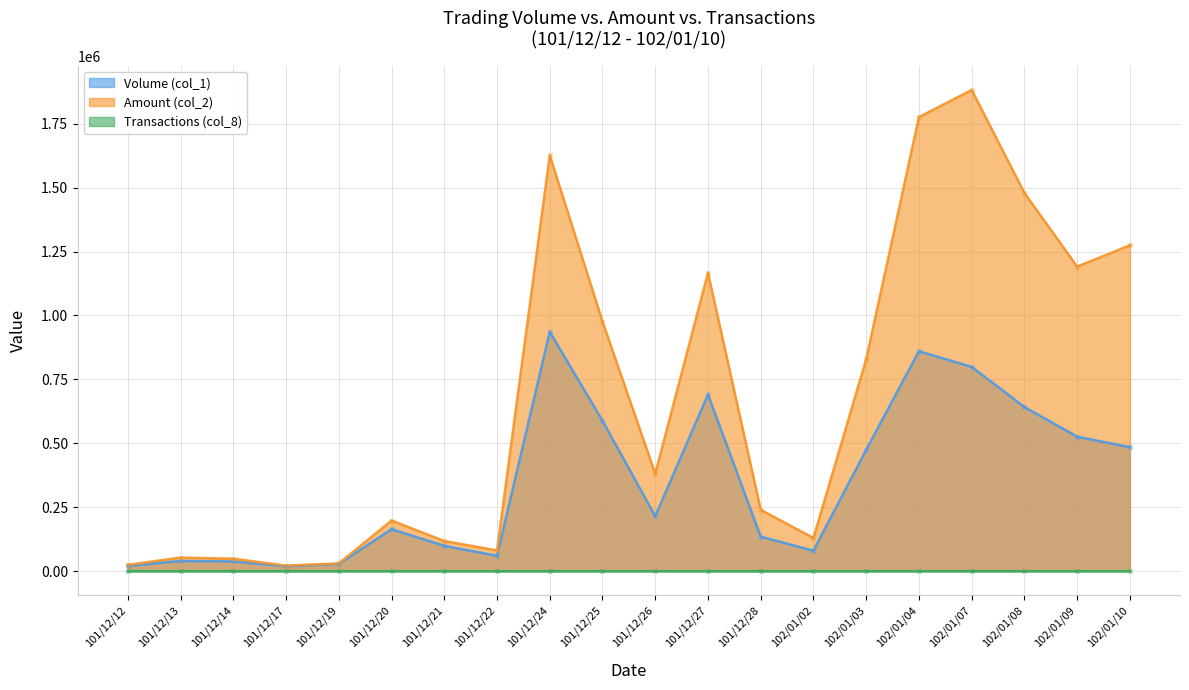

What is the total value across all series at 101/12/22?

141002